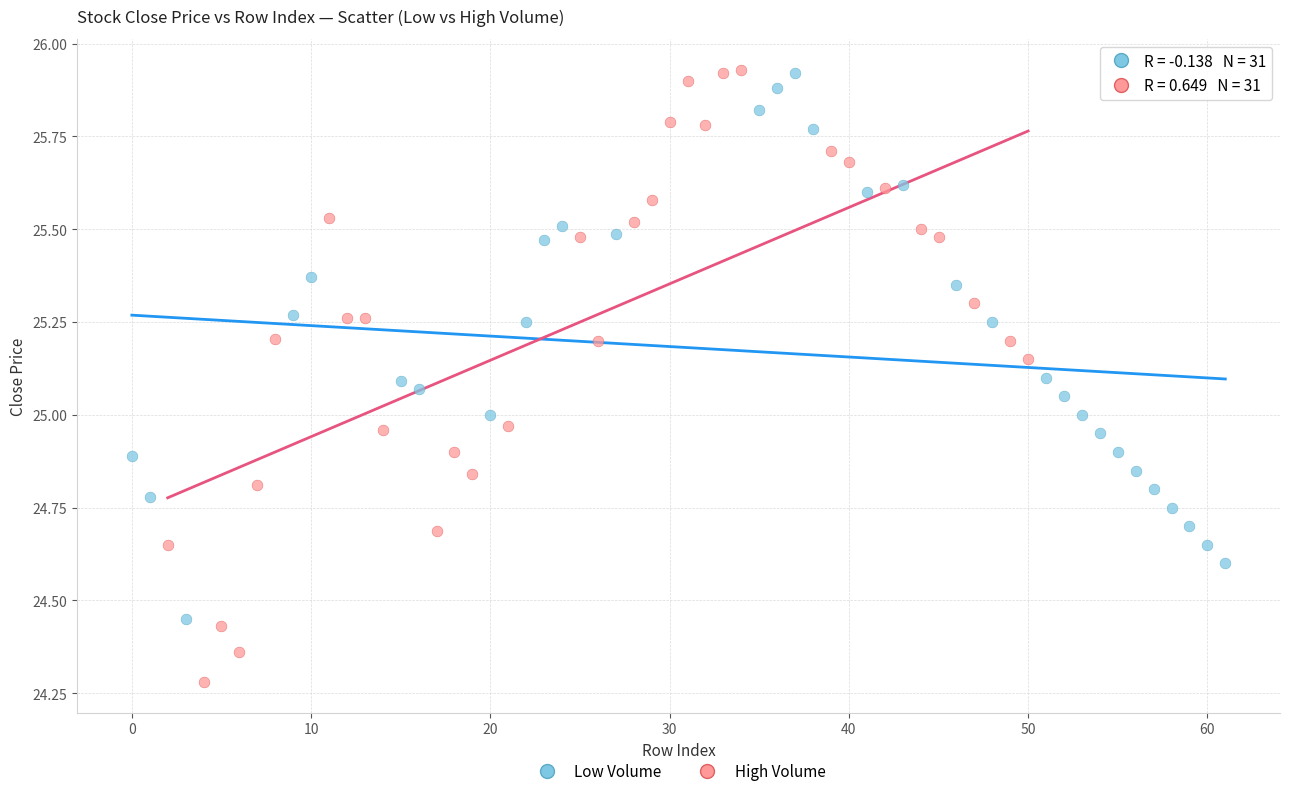

Which series reaches the minimum Y coordinate?

High Volume